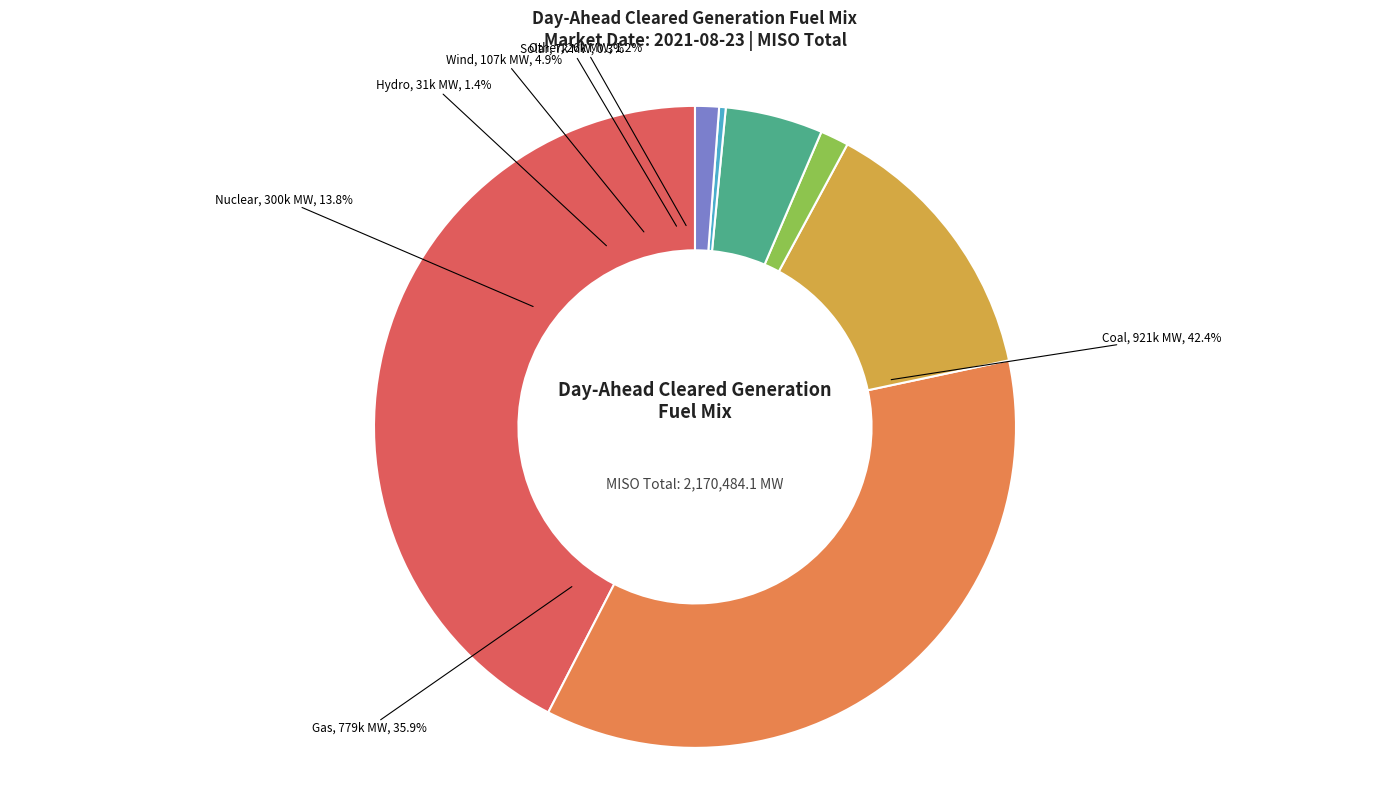

Rank the categories by value from highest to lowest.

Coal, Gas, Nuclear, Wind, Hydro, Other, Solar